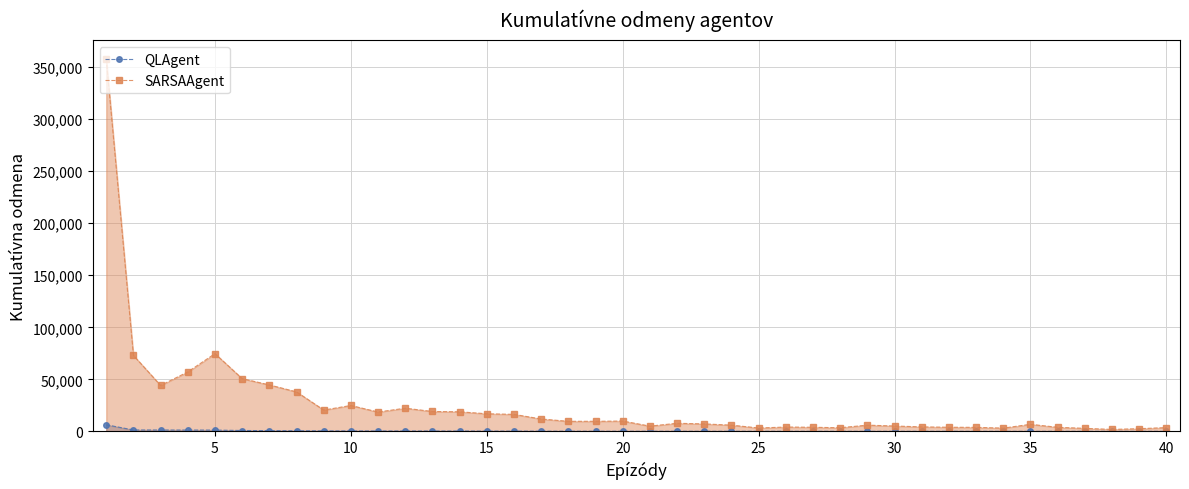

Is the value of SARSAAgent at 15 greater than the value of QLAgent at 30?

Yes